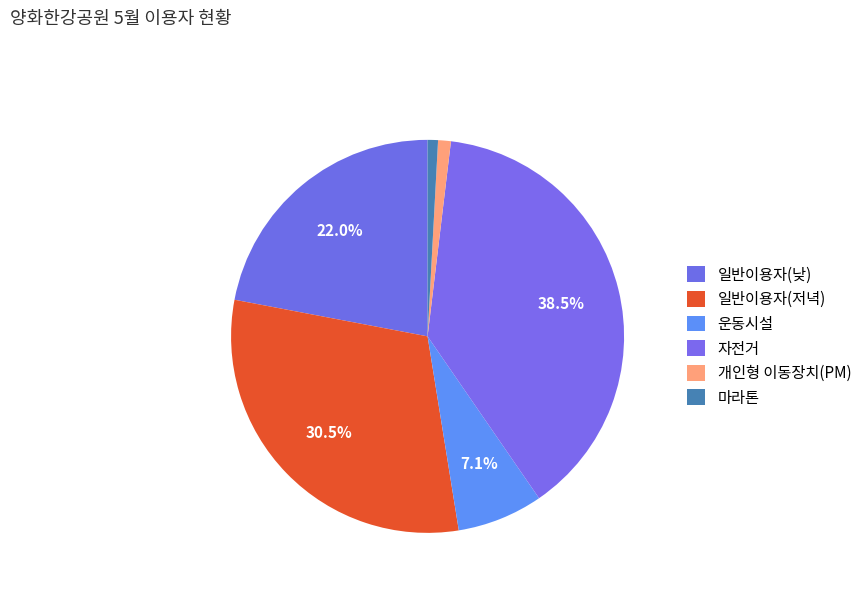

Is it true that 일반이용자(낮) is 22% of the pie?

True